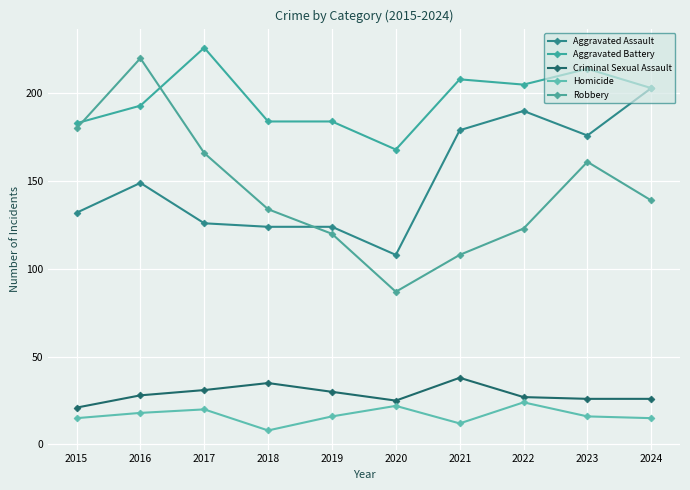

What is the average value of the Aggravated Assault series?

151